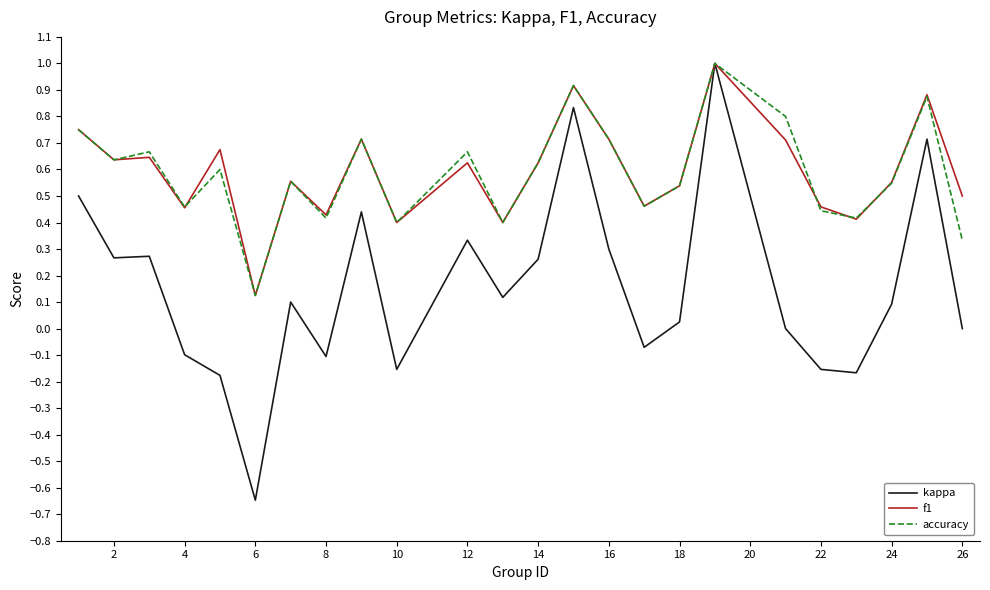

Does the chart display data point markers on the line(s)?

No